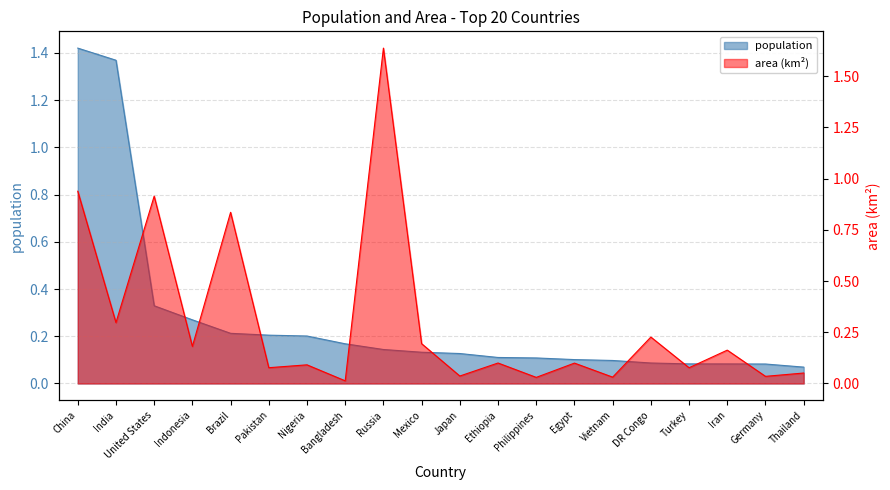

What is the difference between the second highest and second lowest values in the area series?

0.9